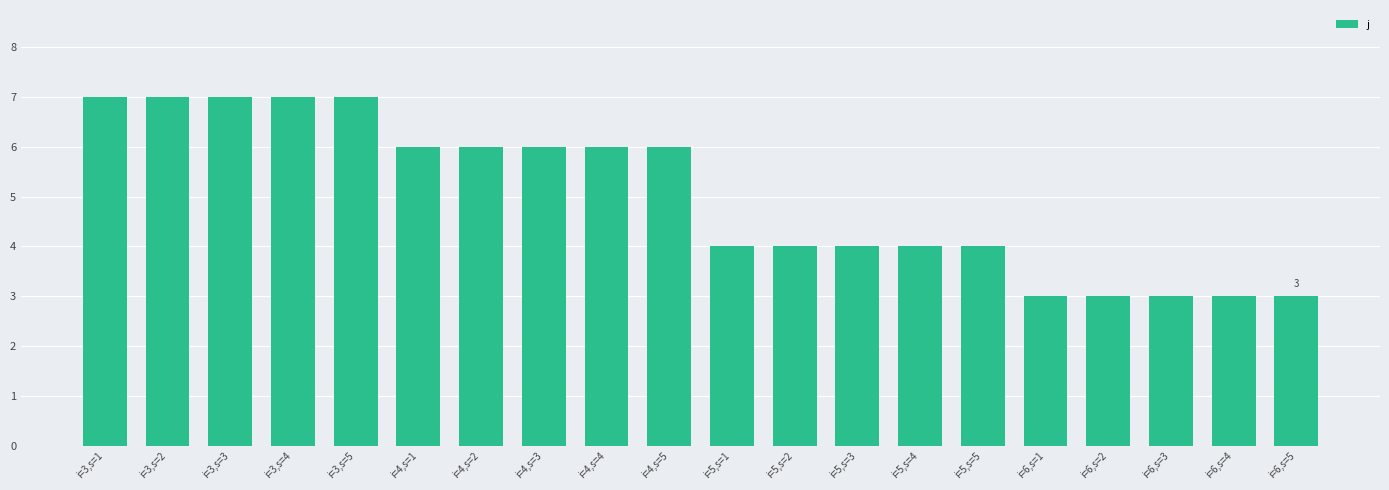

Is it true that the value at i=5,s=3 is 6?

False